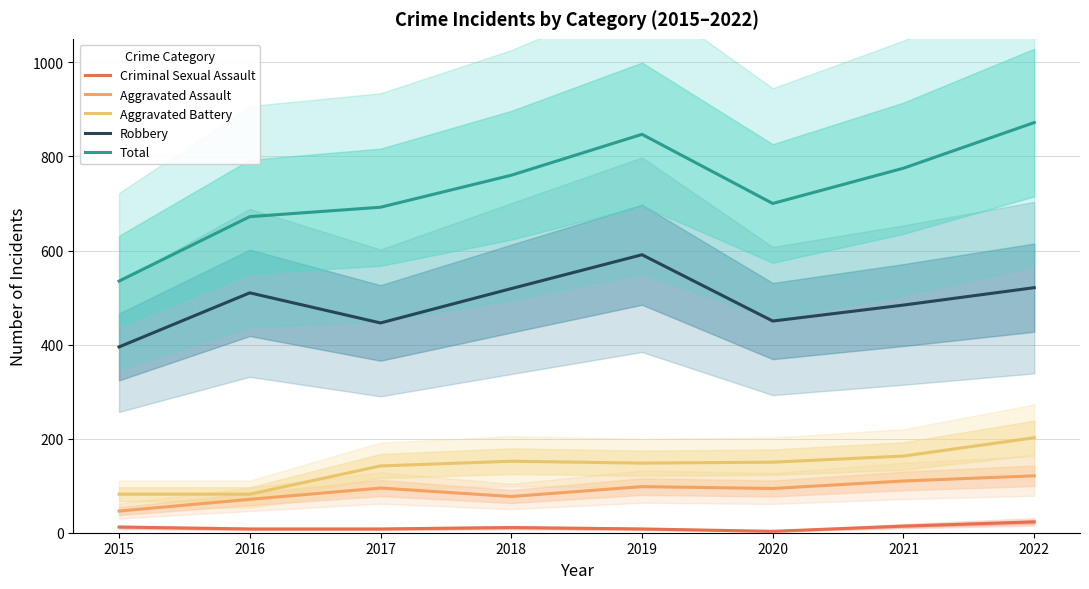

At which label does Aggravated Assault first exceed 95?

2019